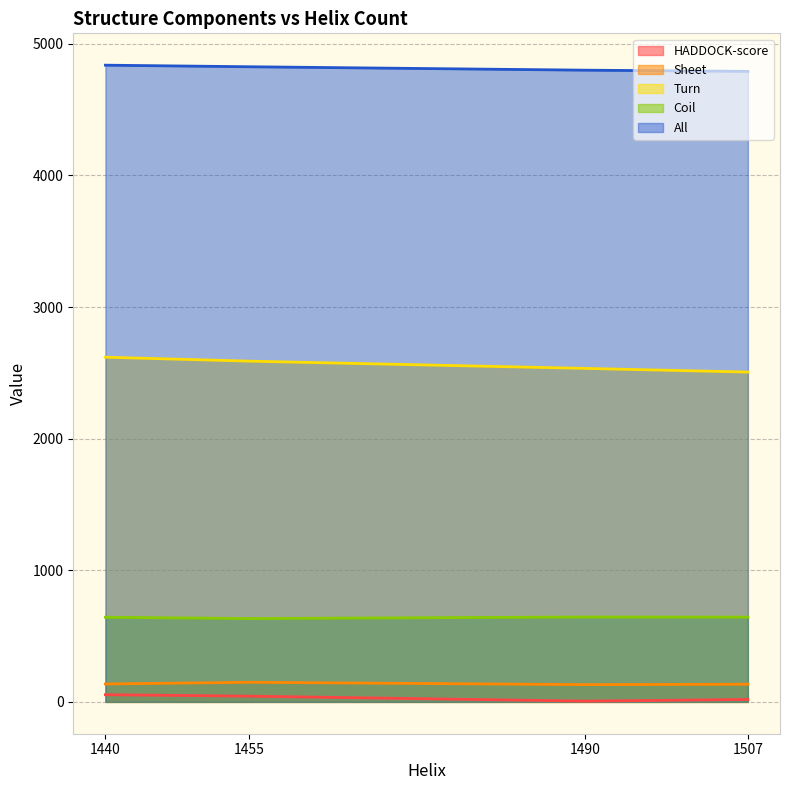

At how many categories does at least one series exceed 3679?

4